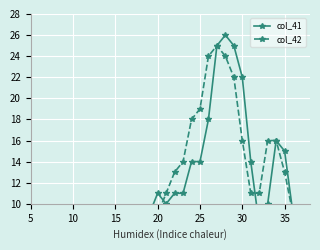

What are all the series names shown in the legend?

col_41, col_42